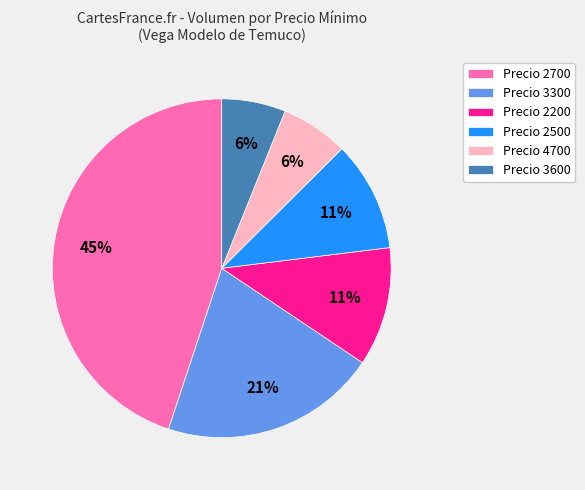

Is the sum of Precio 2500 and Precio 4700 greater than half?

No